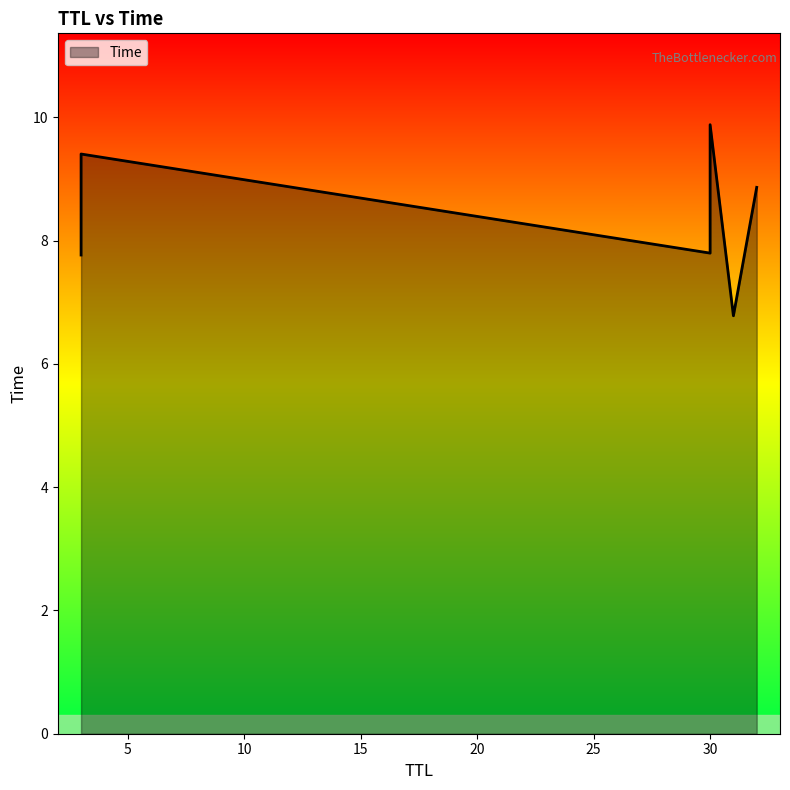

What is the minimum value shown in the chart?

6.8